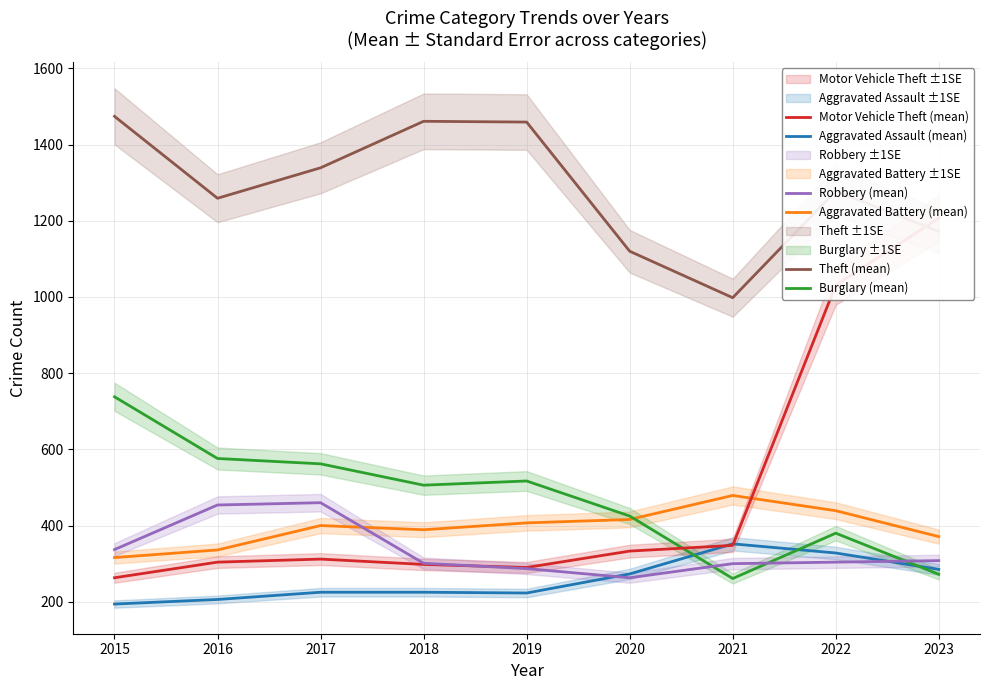

The Aggravated Assault (mean) series shows 73 at 2020. True or false?

False